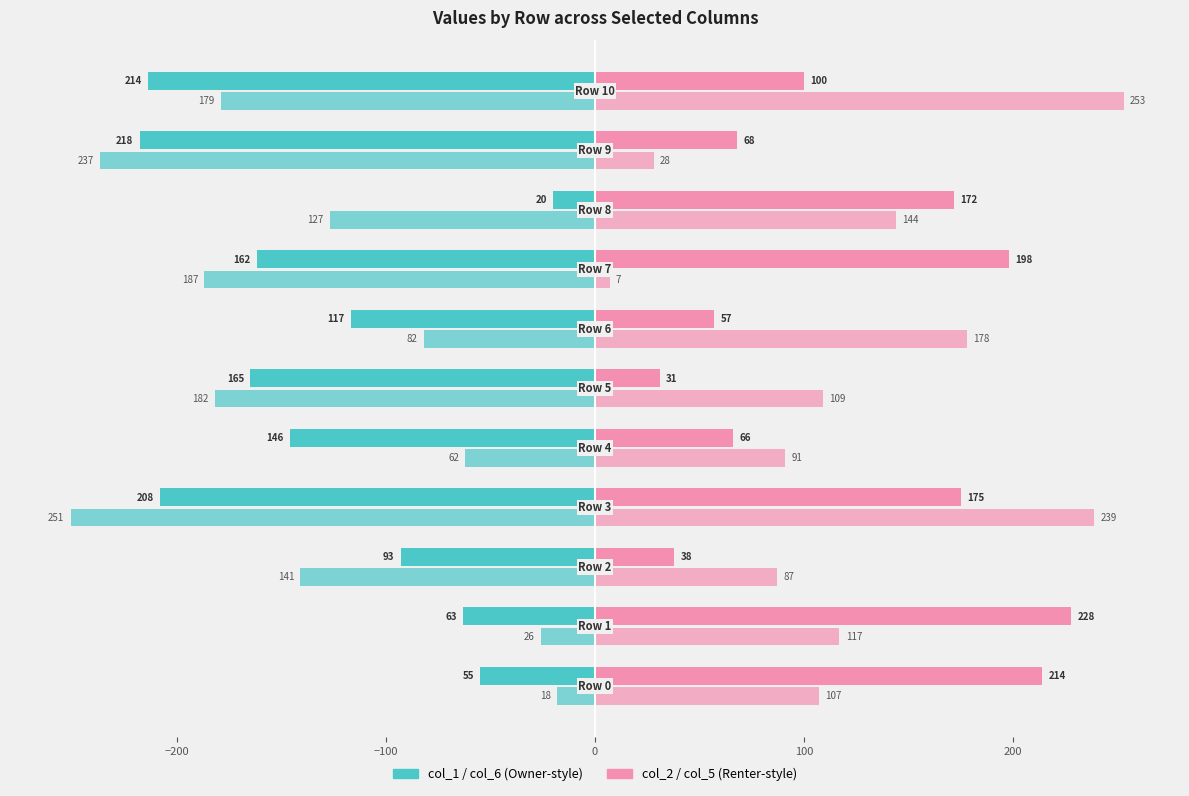

The col_2 series shows 100 at 10. True or false?

True